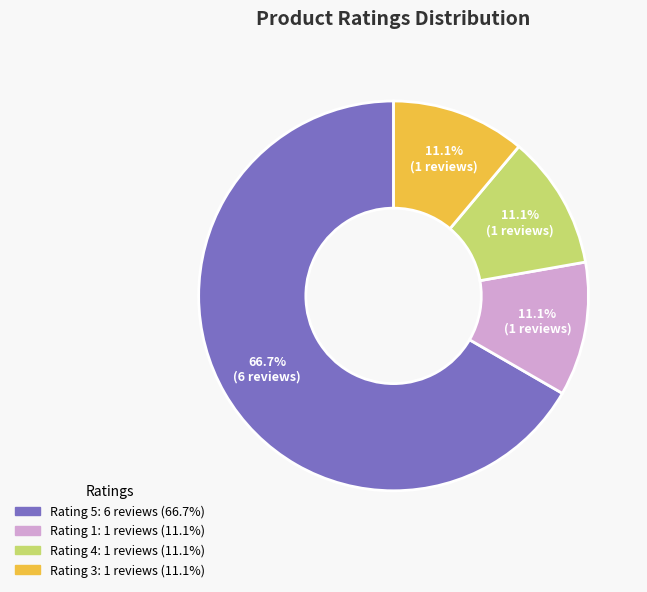

Count the number of slices in the pie.

4